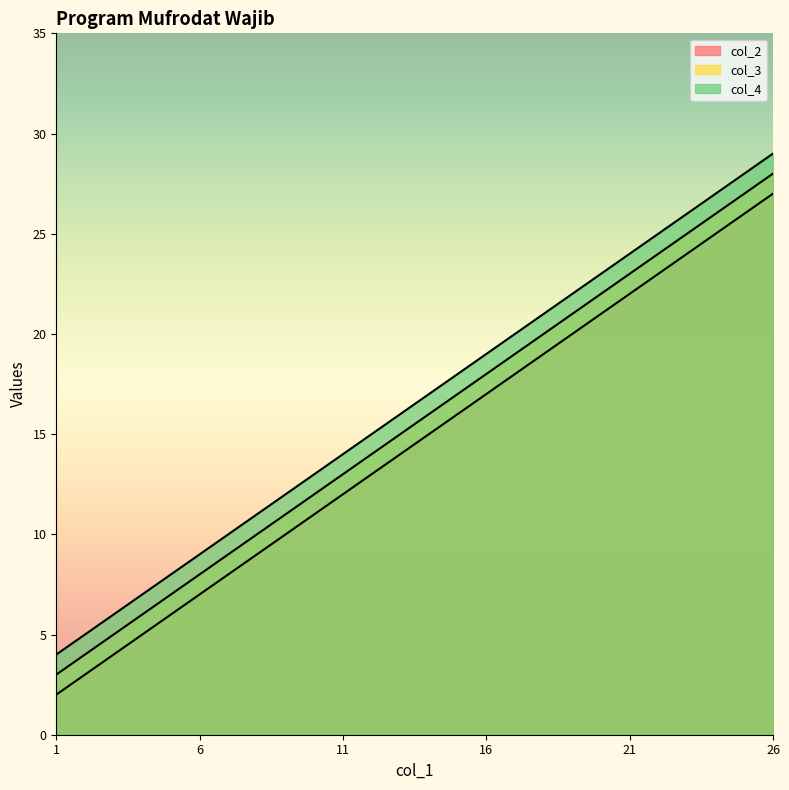

True or false: col_2 and col_3 intersect in this chart.

False